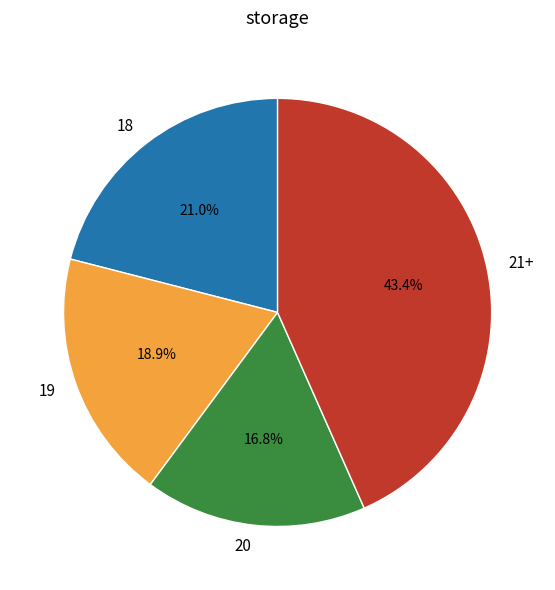

Rank the categories by value from highest to lowest.

21+, 18, 19, 20